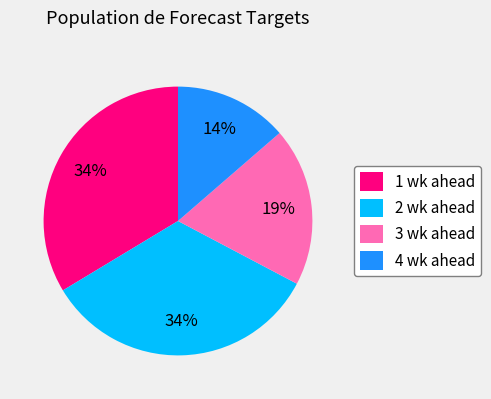

Combined, do 3 wk ahead and 4 wk ahead account for over 50%?

No